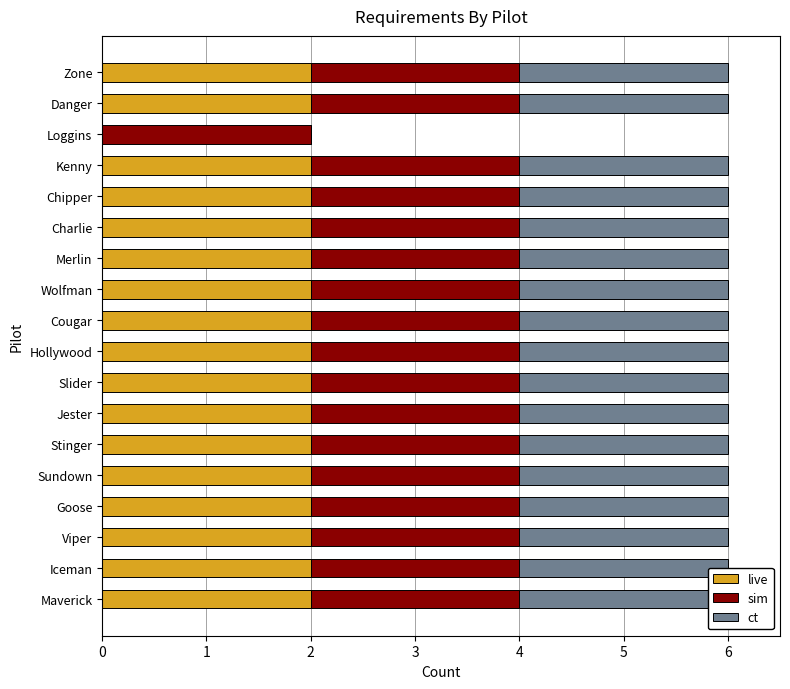

What is the value of the live bar at the 14th from the left?

2.0